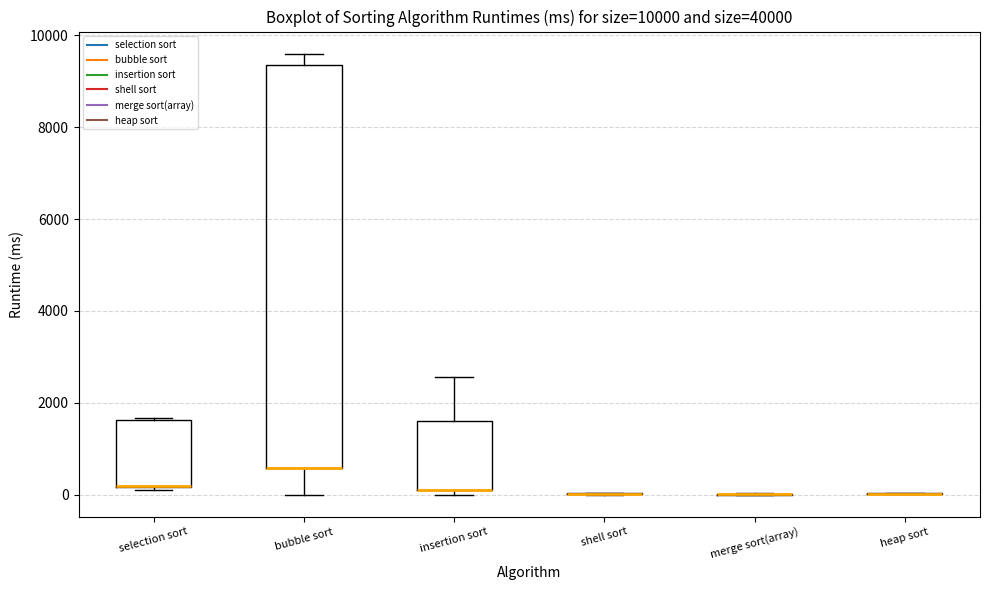

Comparing the boxes themselves (not the whiskers), which one is the tallest?

bubble sort